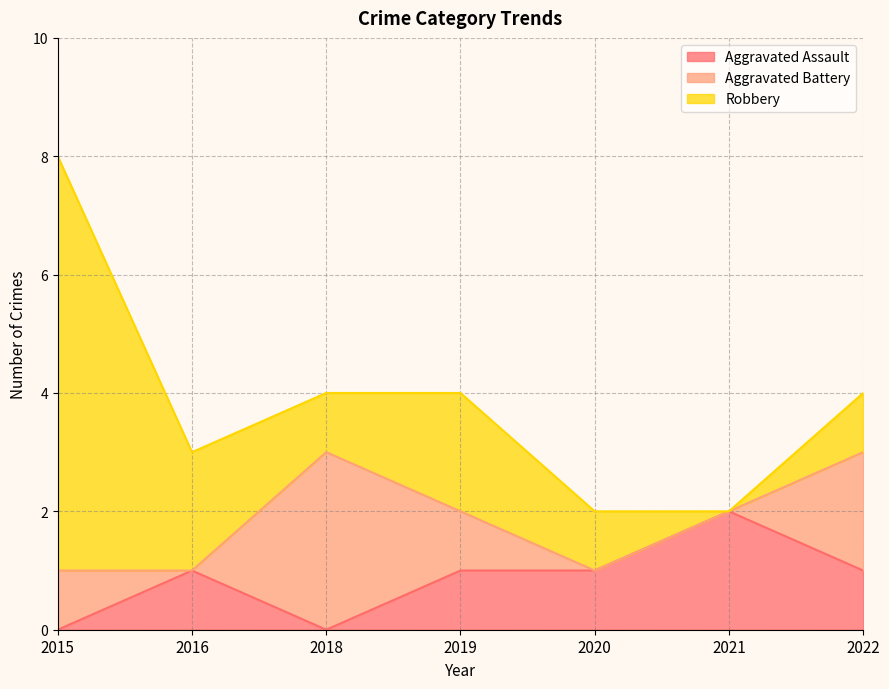

Count the Aggravated Battery values in the range 0 to 2.

6